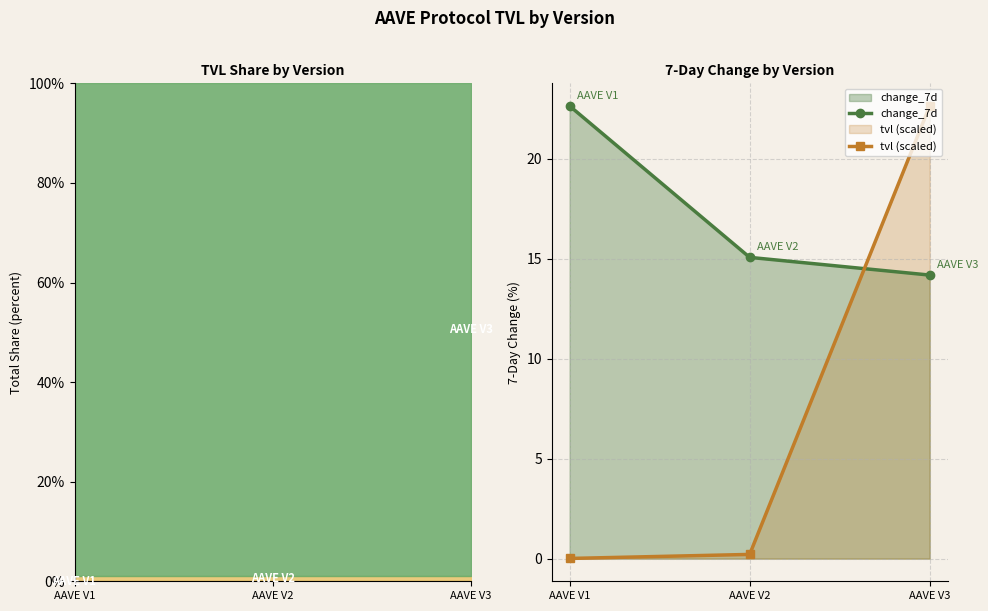

Reading right to left, transcribe all the data shown in this chart.

change_7d: AAVE V3=14.2	AAVE V2=15.1	AAVE V1=22.6
tvl (scaled): AAVE V3=22.6	AAVE V2=0.2	AAVE V1=0.0